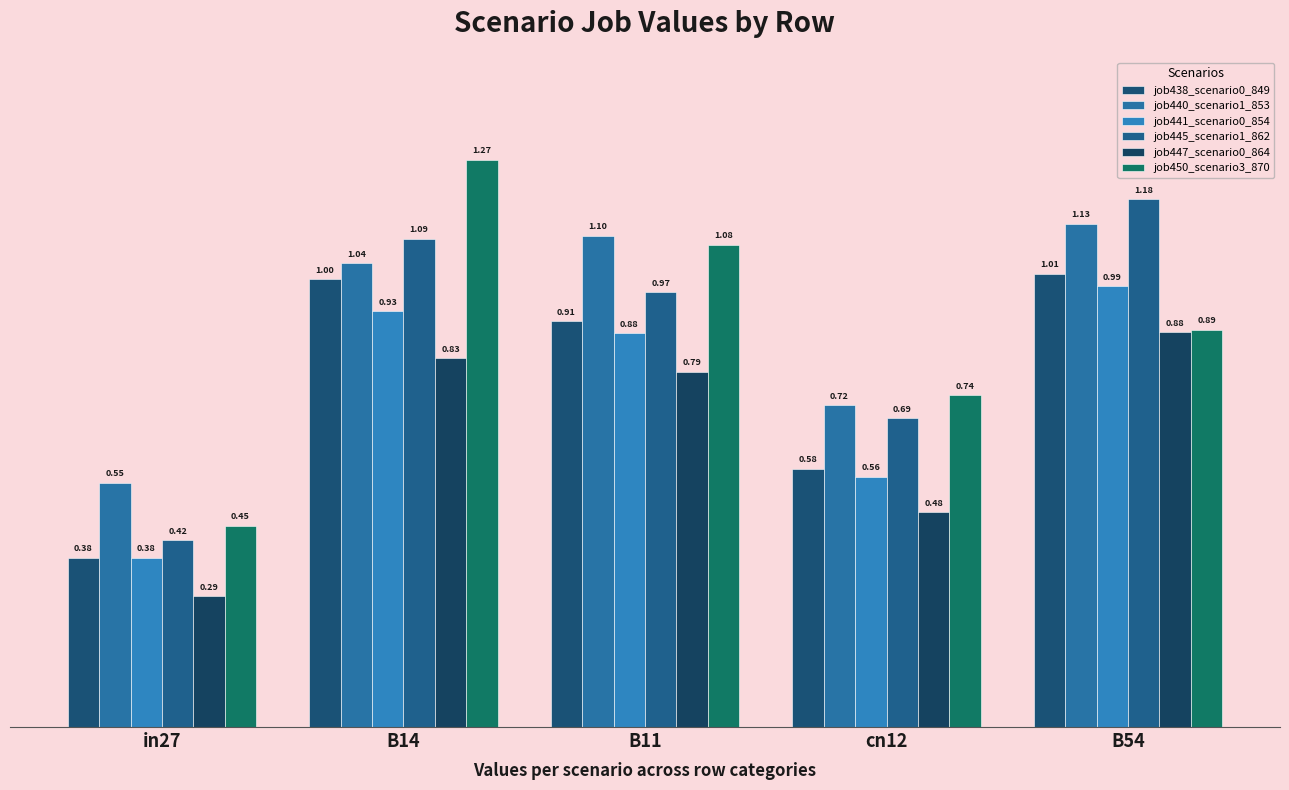

How many bars are there in each group?

6